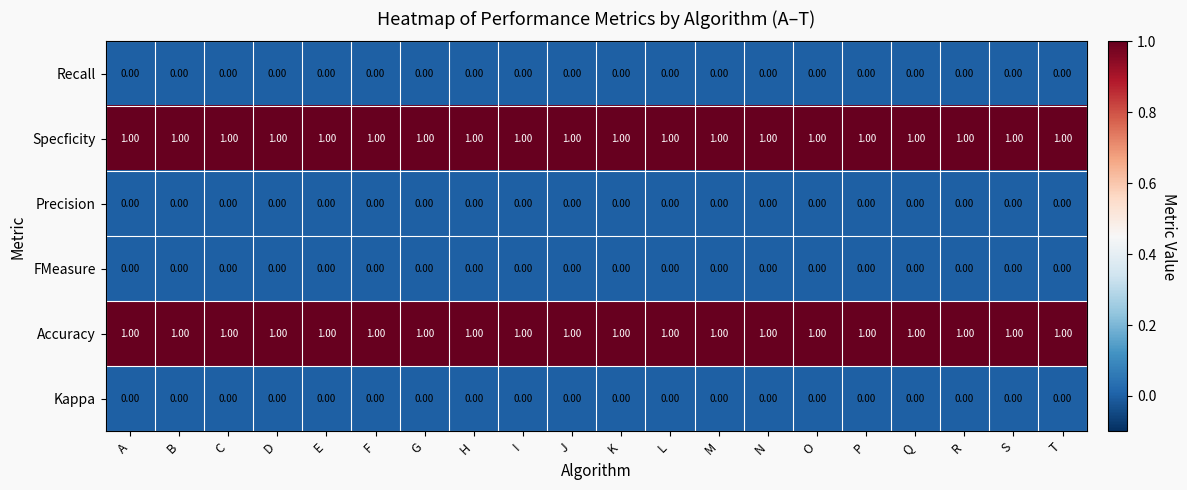

At how many categories does at least one series exceed 0?

20